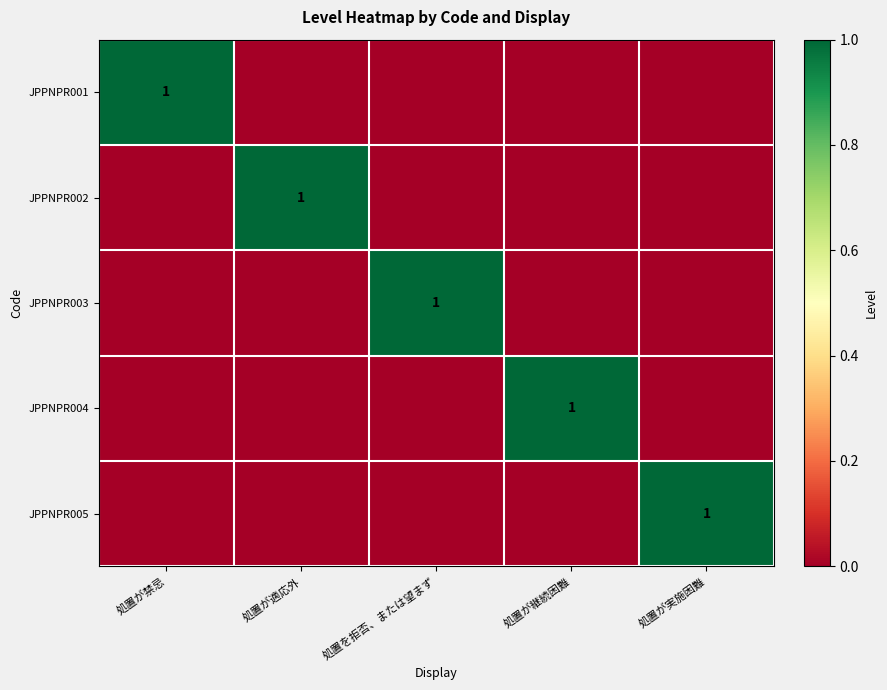

Count the JPPNPR004 values in the range 0 to 1.

5